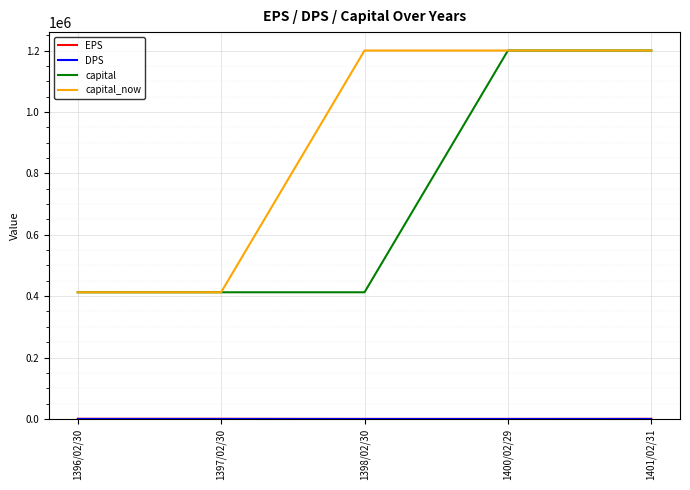

The value of capital_now at 1401/02/31 is 592511. True or false?

False